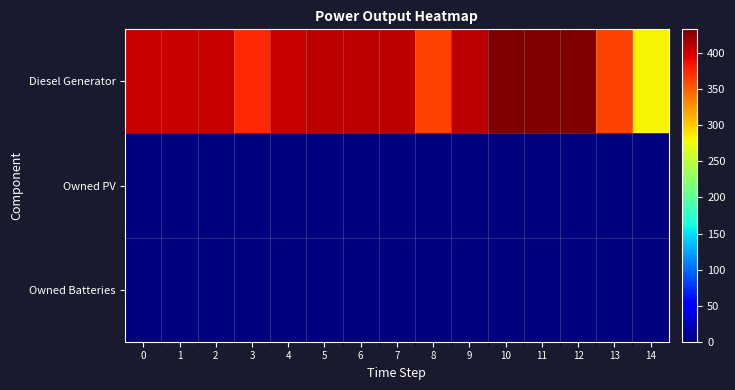

At 6, list the series in order from largest to smallest.

Diesel Generator, Owned PV, Owned Batteries